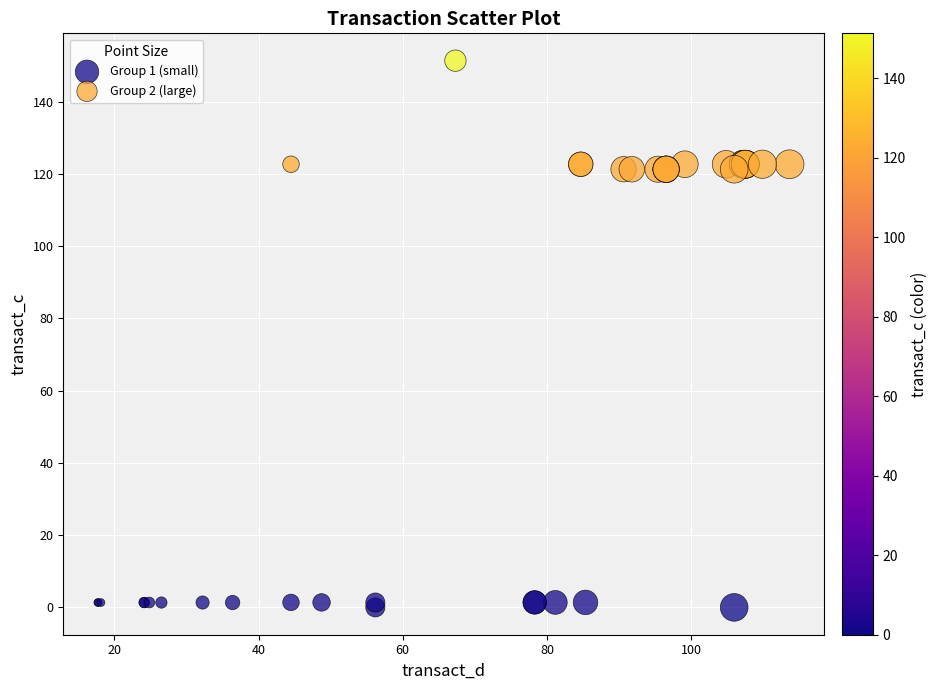

Which series has the largest Y range (max minus min)?

Group 2 (large)